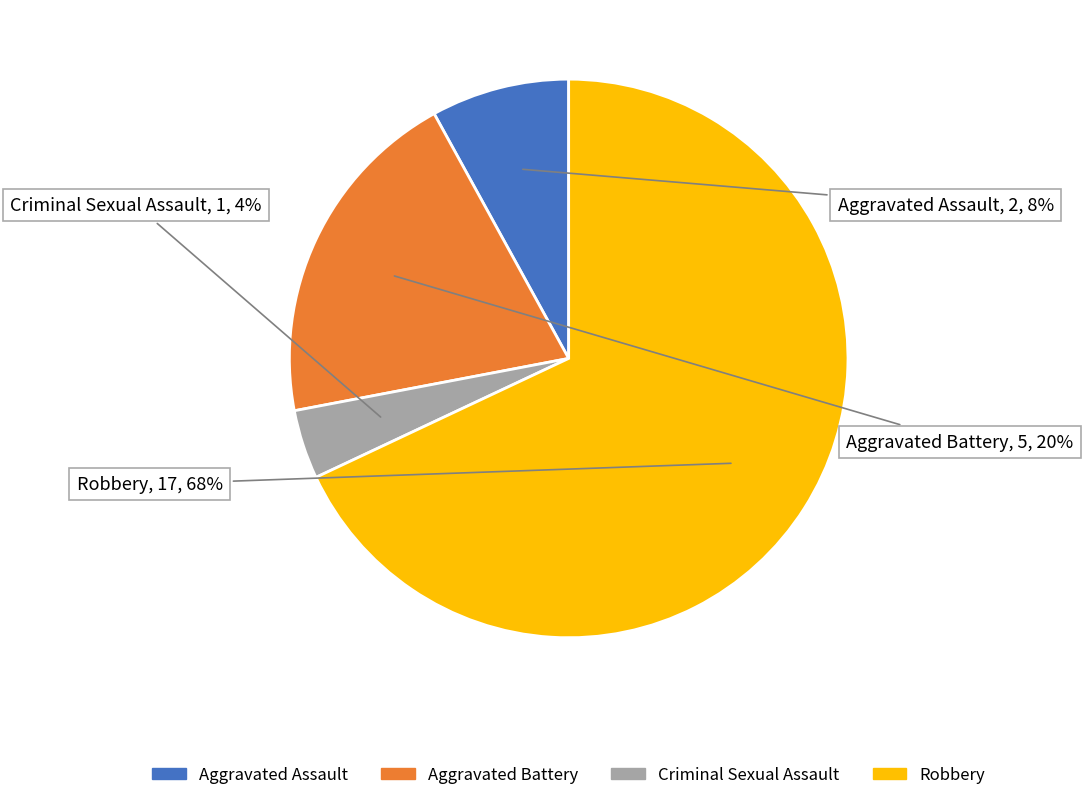

Which category has the biggest portion of the pie?

Robbery